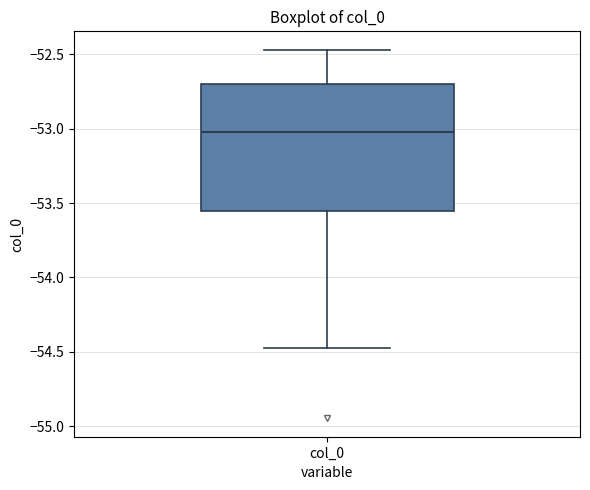

Transcribe this box plot: give where the median line is, the range the box spans, and where the two whiskers end, as read against the y-axis. The values are not printed on the chart, so give them approximately, as read against the axis.

median -53.00, box -53.55 to -52.70, whiskers -54.45 to -52.45